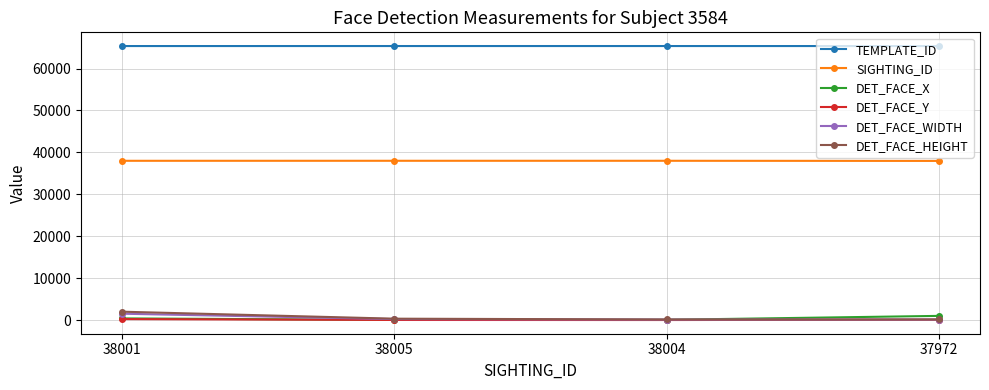

What is the maximum value shown in the chart?

65378